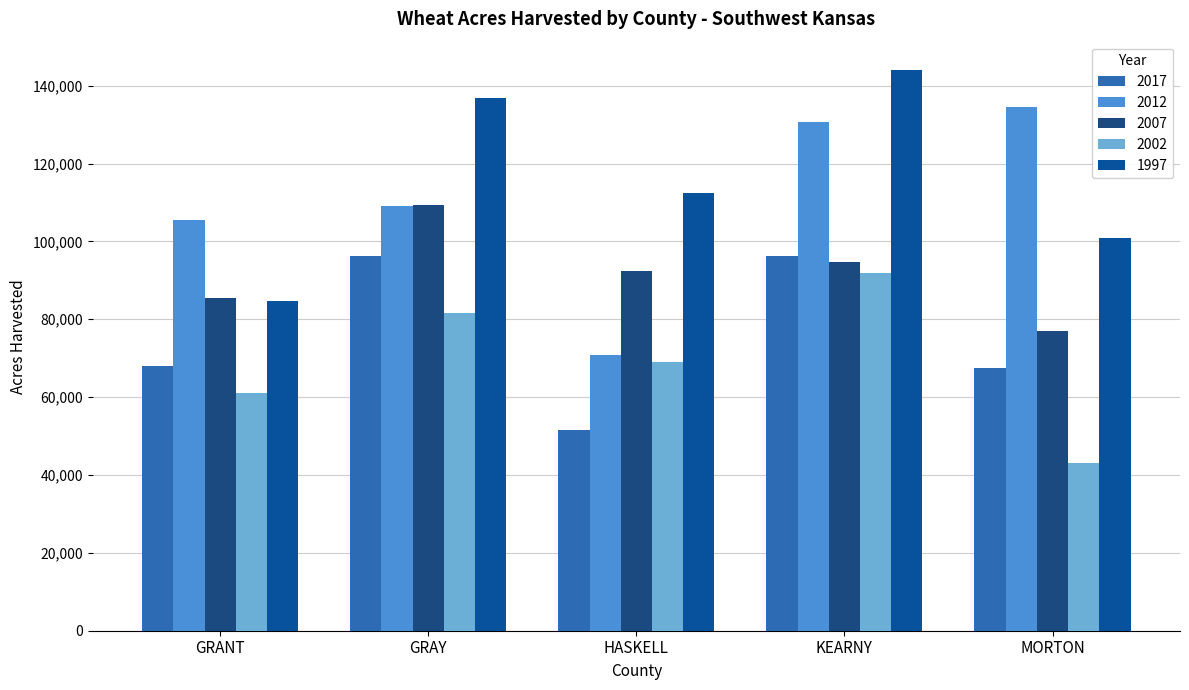

Which series has the largest total across all categories?

1997